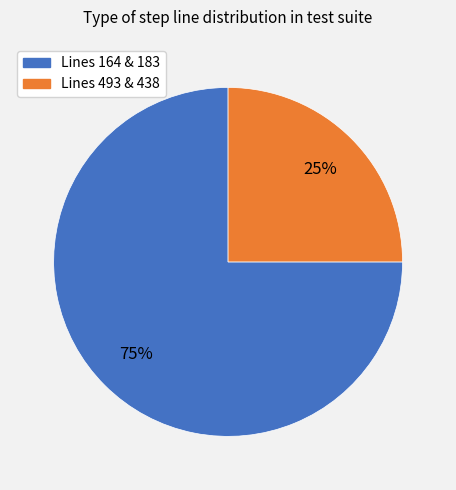

To the nearest percent, what is the average slice percentage?

50%